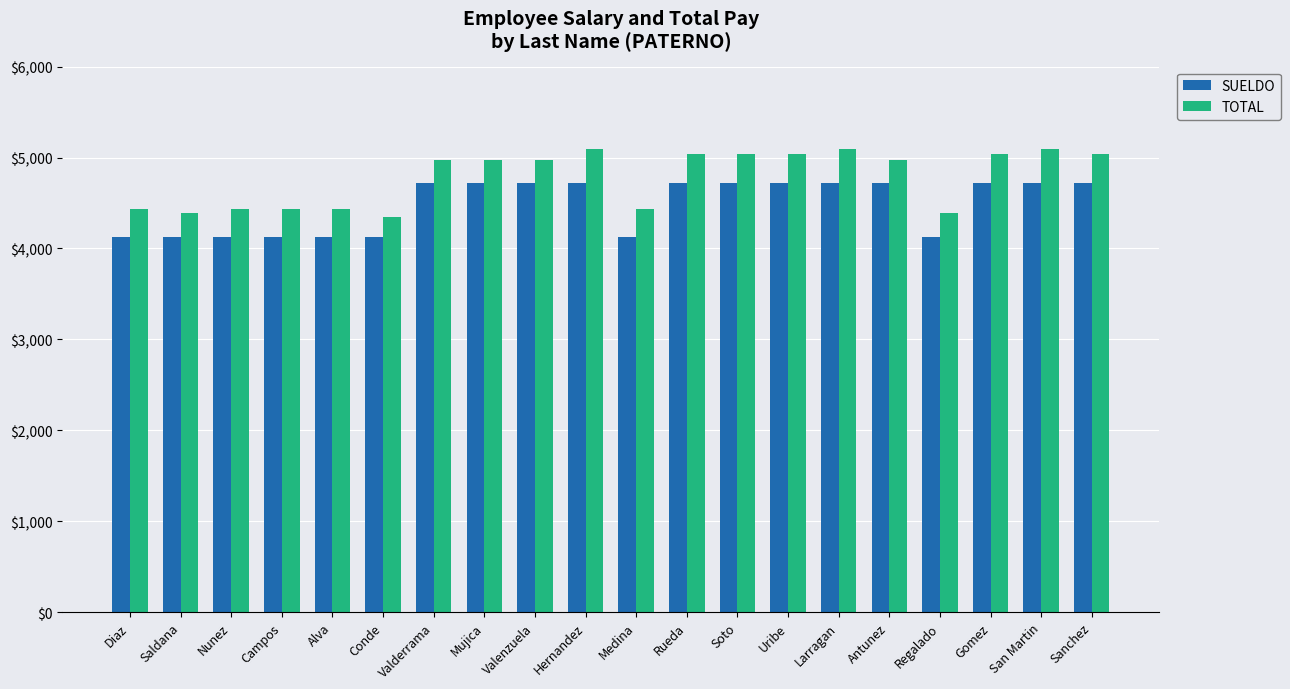

Which series has the largest total across all categories?

TOTAL